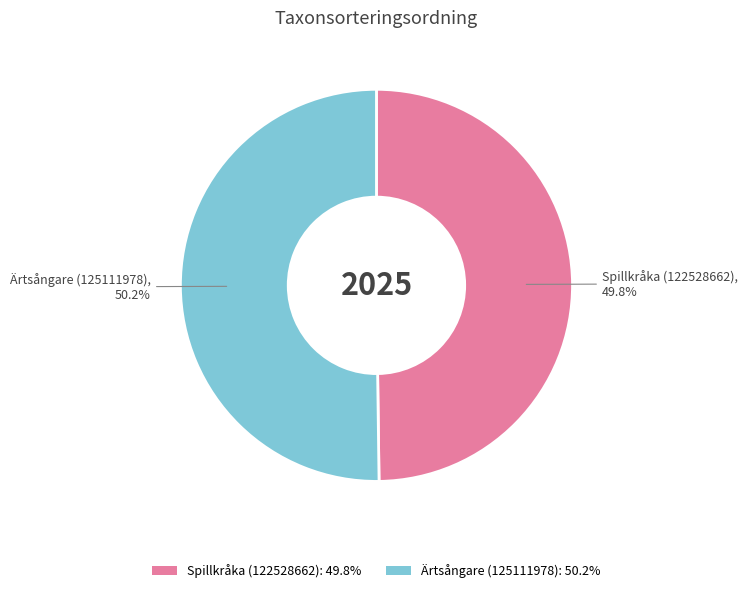

How many slices are in this pie chart?

2